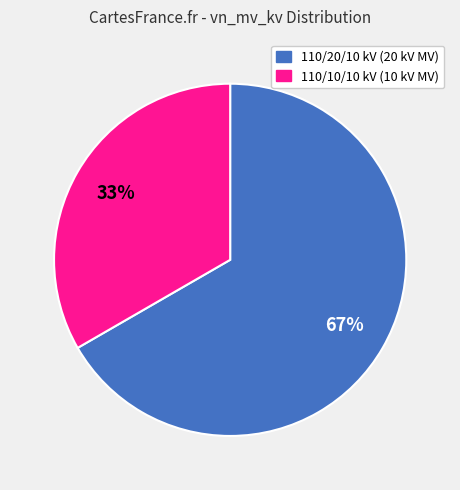

How many segments does this pie chart have?

2